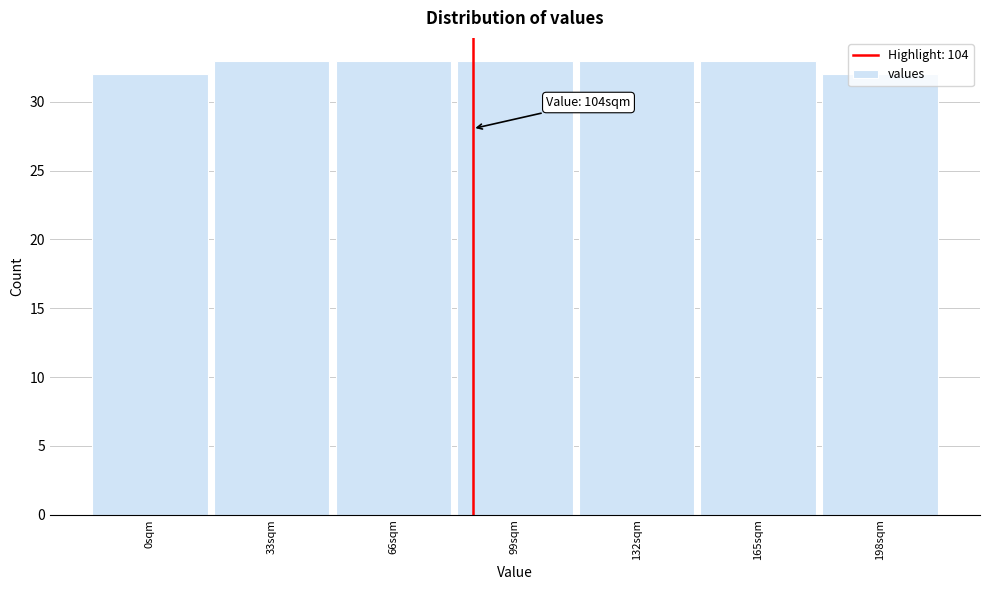

What is the change in value from 0sqm to 132sqm?

+1